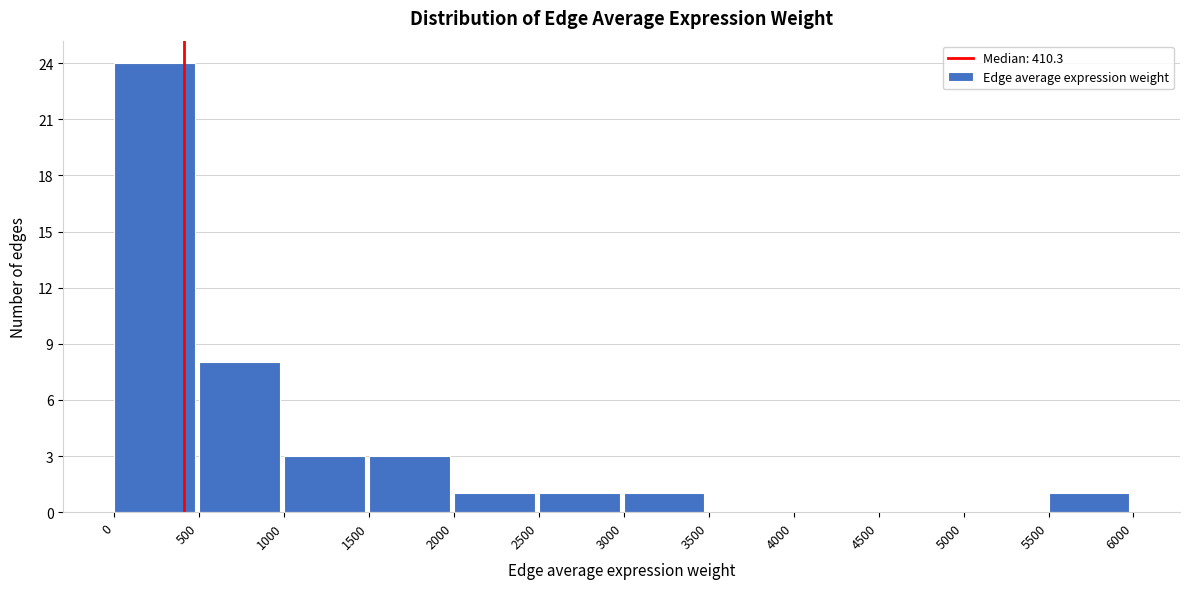

Reading left to right, list every bar in this chart as the range it spans on the x-axis followed by its height. The values are not printed on the chart, so give them approximately, as read against the axis.

0 to 500: 24
500 to 1000: 8
1000 to 1500: 3
1500 to 2000: 3
2000 to 2500: 1
2500 to 3000: 1
3000 to 3500: 1
3500 to 4000: 0
4000 to 4500: 0
4500 to 5000: 0
5000 to 5500: 0
5500 to 6000: 1